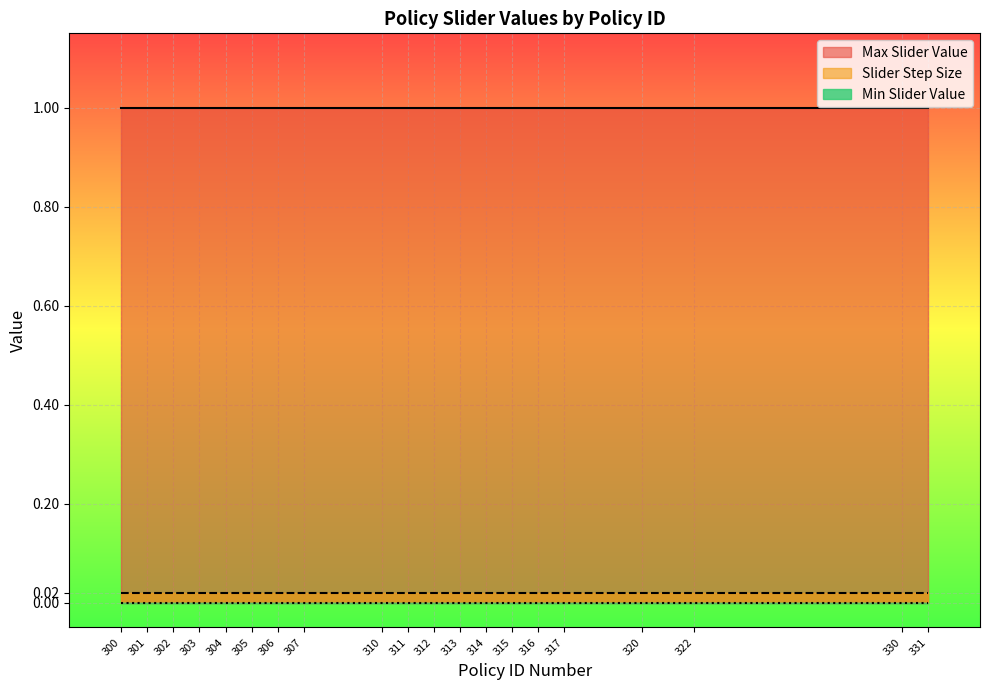

Is the value of Min Slider Value at 316 greater than the value of Slider Step Size at 317?

No